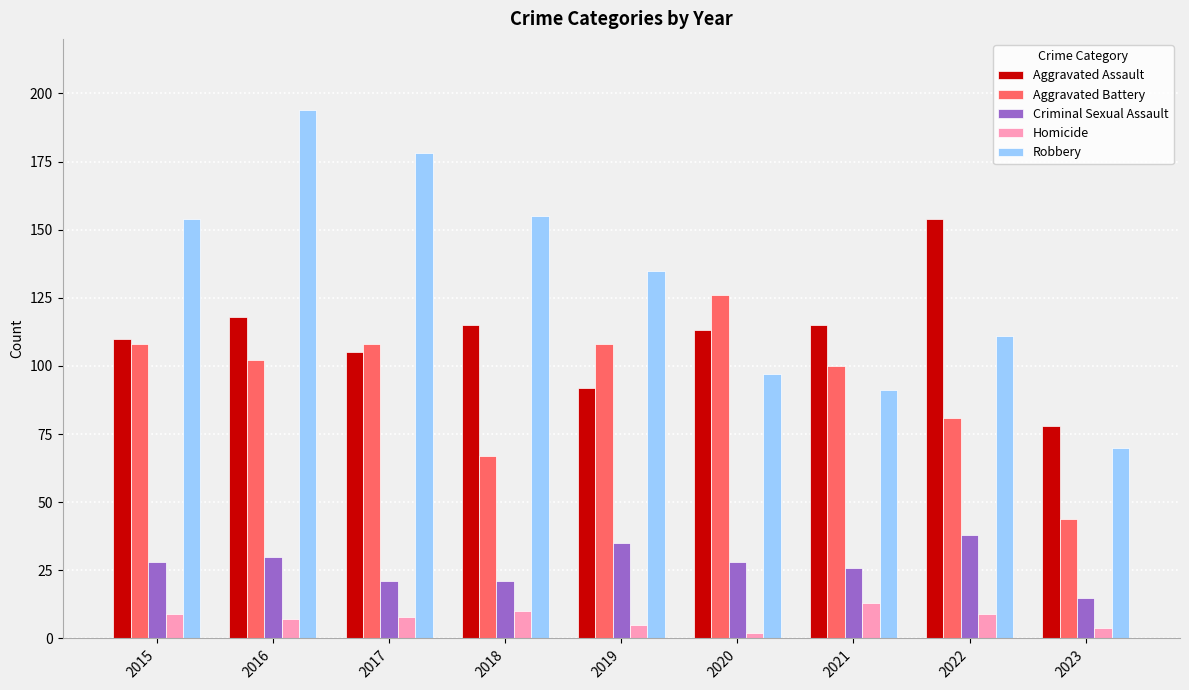

What are all the series names shown in the legend?

Aggravated Assault, Aggravated Battery, Criminal Sexual Assault, Homicide, Robbery